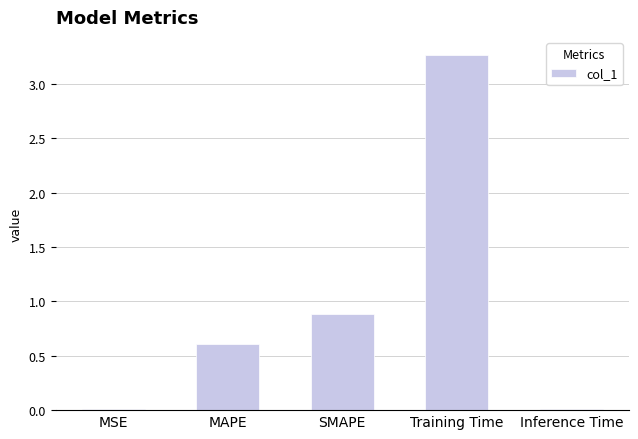

What is the sum of all values?

4.8